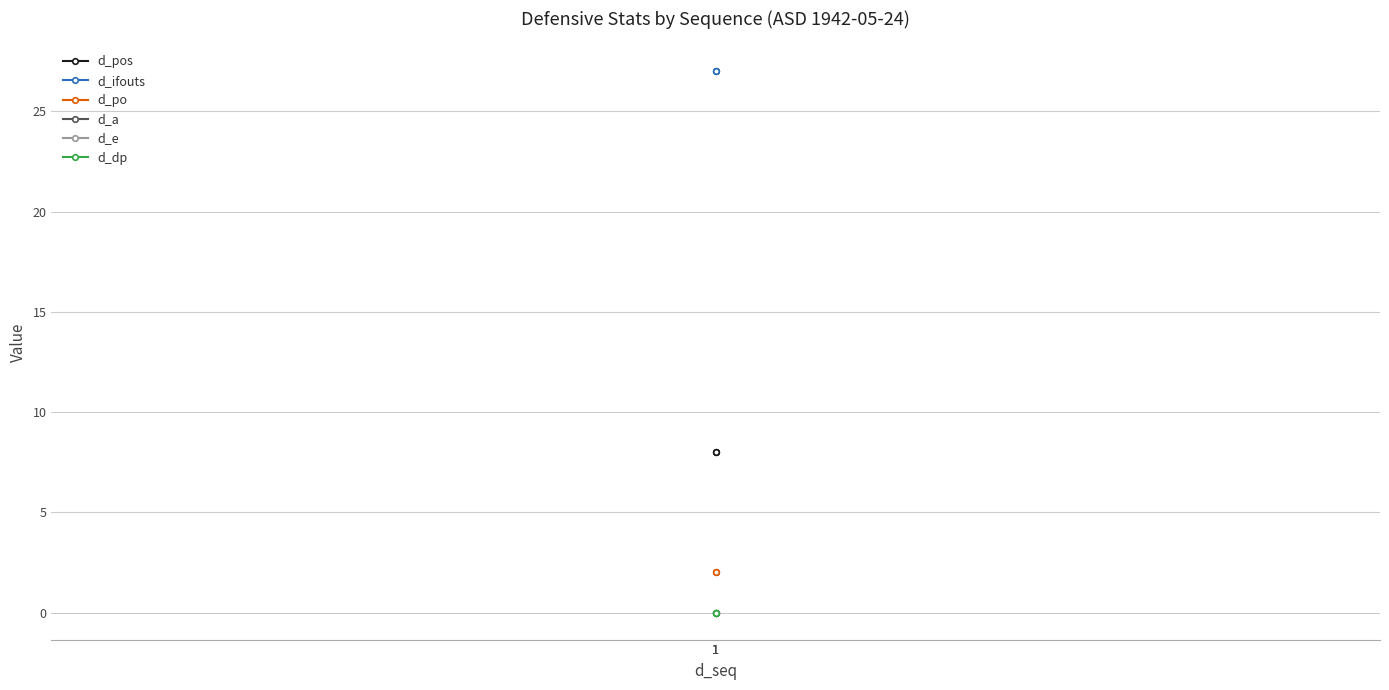

Rank the categories by d_dp value from lowest to highest.

1, 1, 1